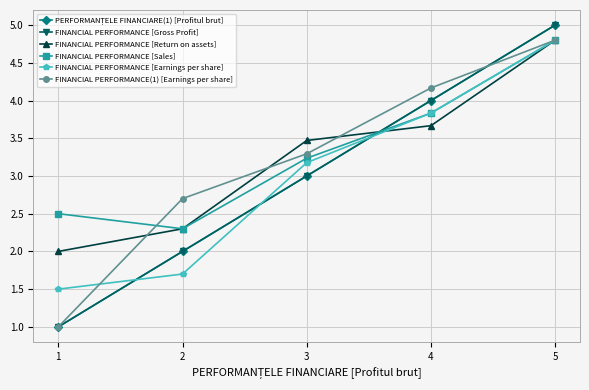

List the labels in order of FINANCIAL PERFORMANCE [Earnings per share] value, smallest first.

1, 2, 3, 4, 5